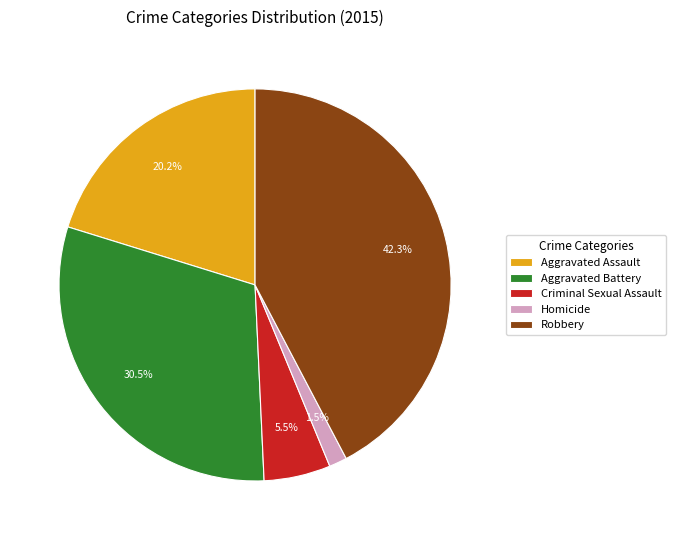

What is the ratio of the value at Aggravated Assault to the value at Aggravated Battery?

0.7